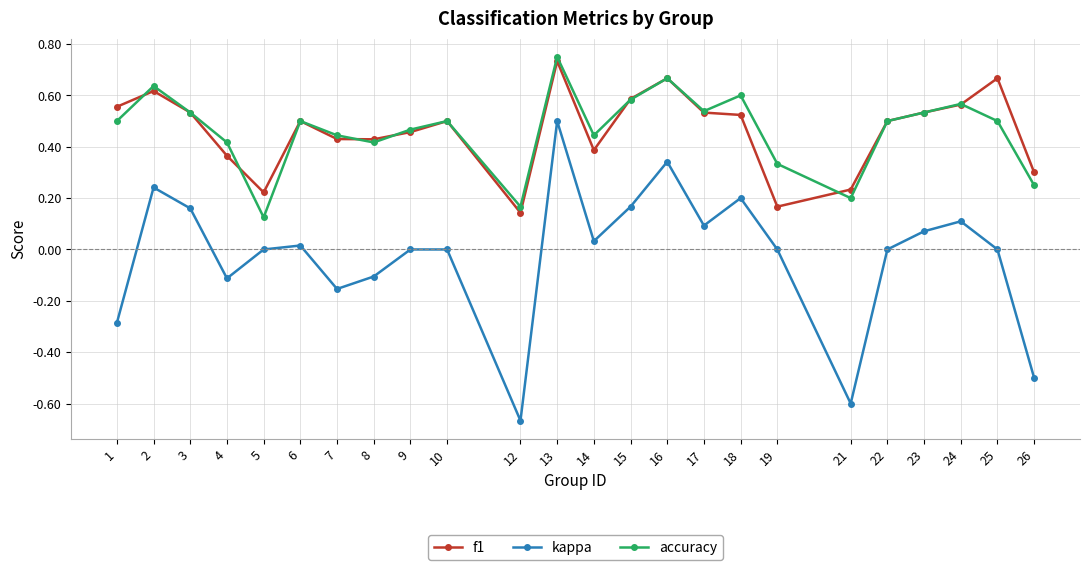

True or false: f1 has a value of 0.1 at 12.

True